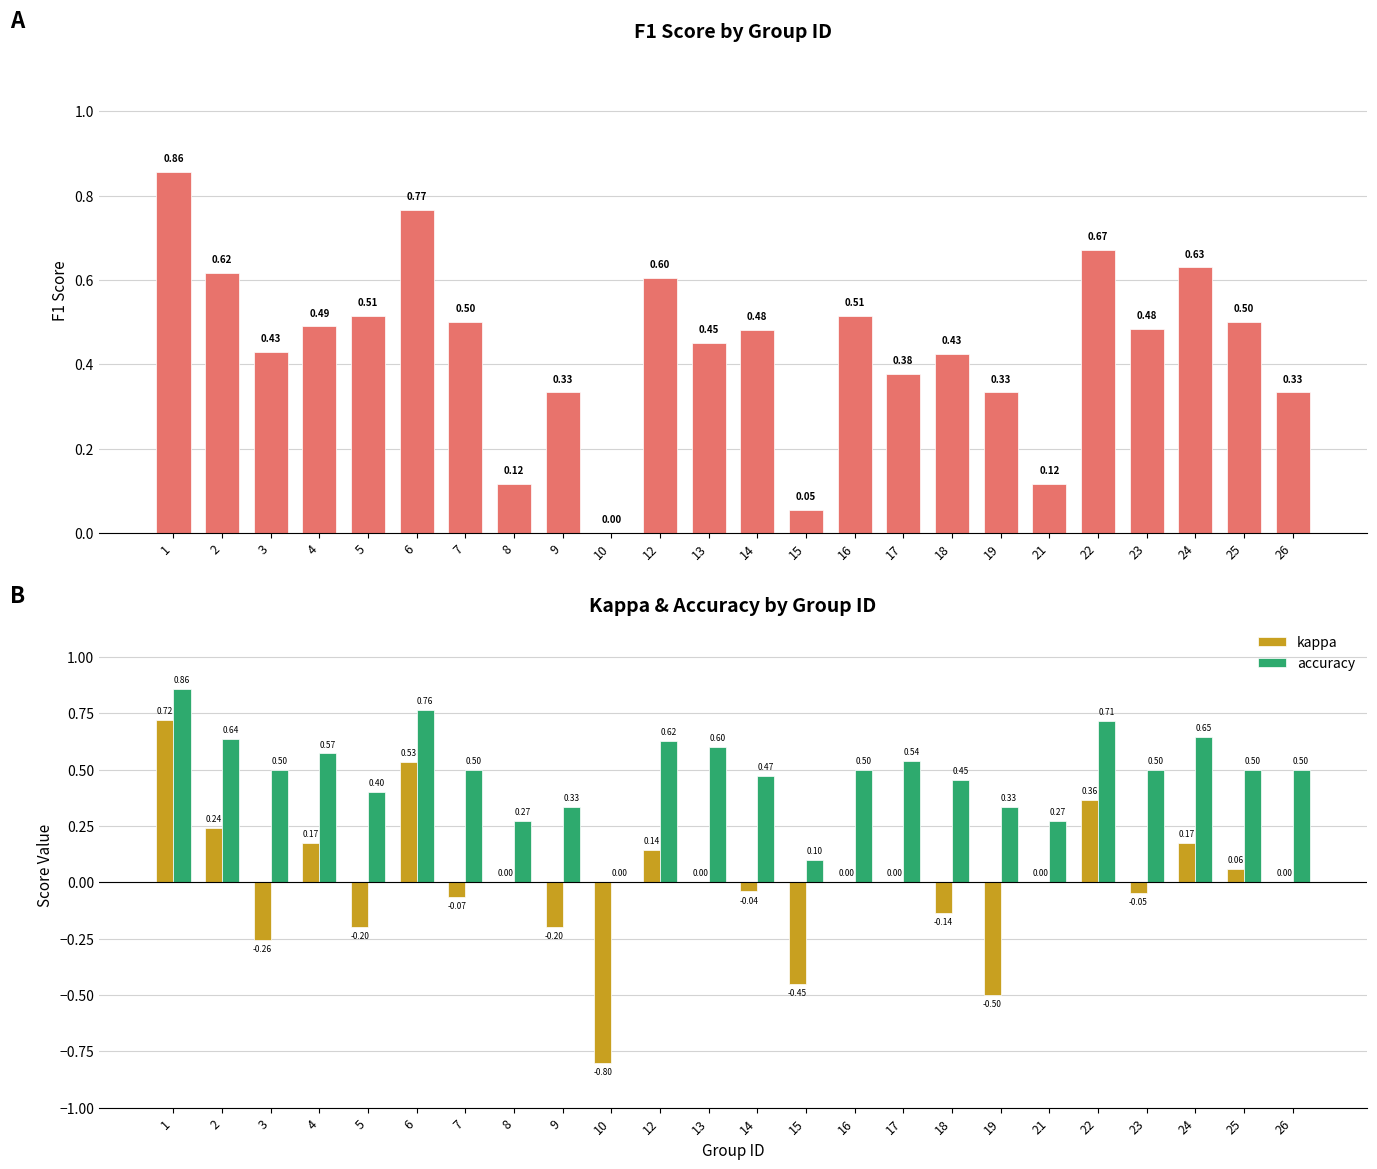

Reading left to right, transcribe all the data shown in this chart.

f1: 1=0.9	2=0.6	3=0.4	4=0.5	5=0.5	6=0.8	7=0.5	8=0.1	9=0.3	10=0.0	12=0.6	13=0.5	14=0.5	15=0.1	16=0.5	17=0.4	18=0.4	19=0.3	21=0.1	22=0.7	23=0.5	24=0.6	25=0.5	26=0.3
kappa: 1=0.7	2=0.2	3=-0.3	4=0.2	5=-0.2	6=0.5	7=-0.1	8=0.0	9=-0.2	10=-0.8	12=0.1	13=0.0	14=-0.0	15=-0.5	16=0.0	17=0.0	18=-0.1	19=-0.5	21=0.0	22=0.4	23=-0.0	24=0.2	25=0.1	26=0.0
accuracy: 1=0.9	2=0.6	3=0.5	4=0.6	5=0.4	6=0.8	7=0.5	8=0.3	9=0.3	10=0.0	12=0.6	13=0.6	14=0.5	15=0.1	16=0.5	17=0.5	18=0.5	19=0.3	21=0.3	22=0.7	23=0.5	24=0.6	25=0.5	26=0.5